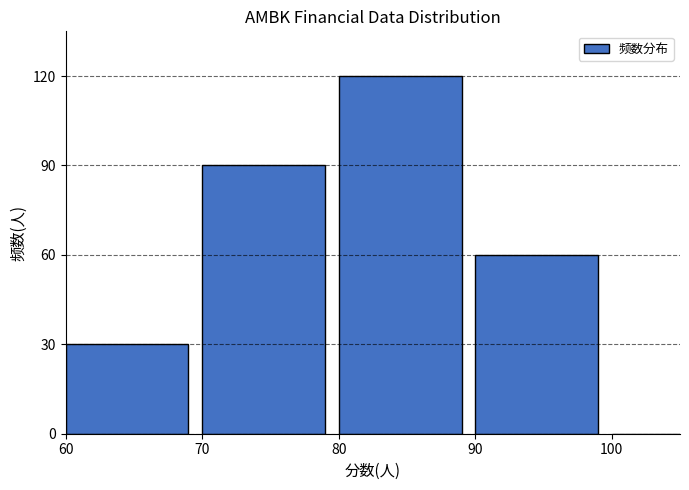

Reading left to right, list all the values displayed in this chart.

60=30	70=90	80=120	90=60	100=0